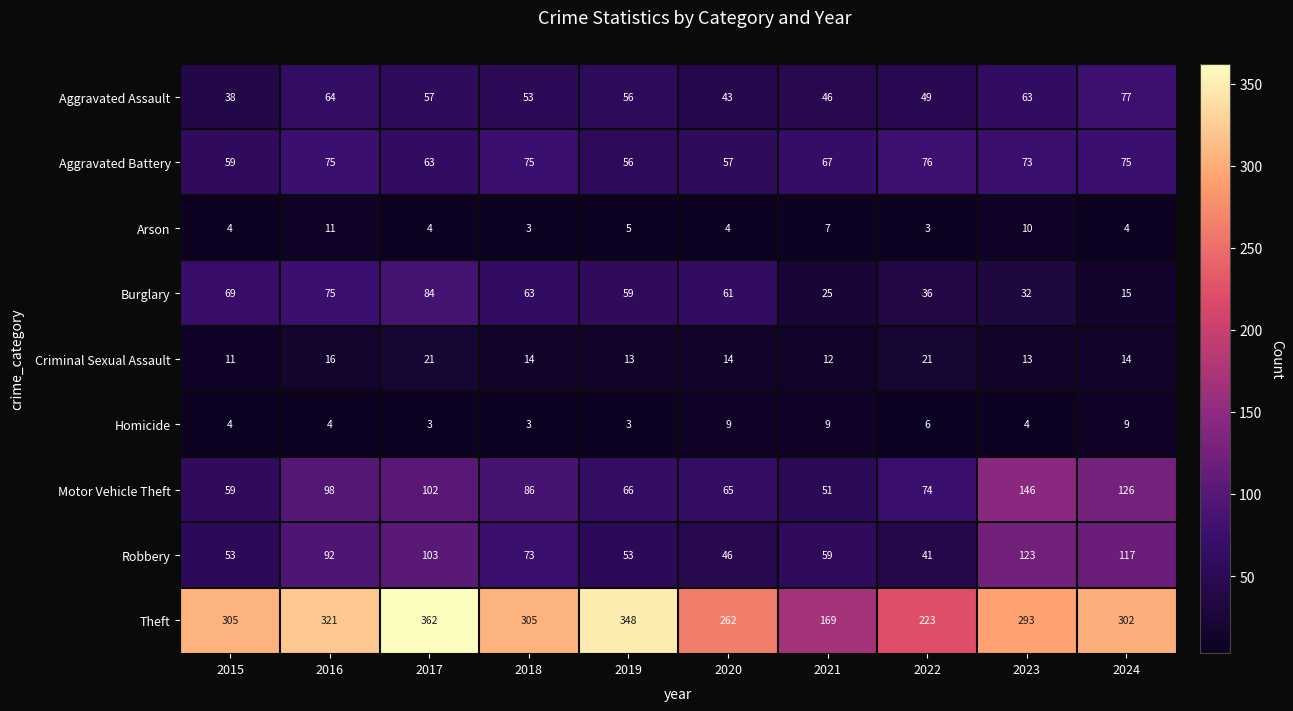

At which label does Motor Vehicle Theft first exceed 86?

2016